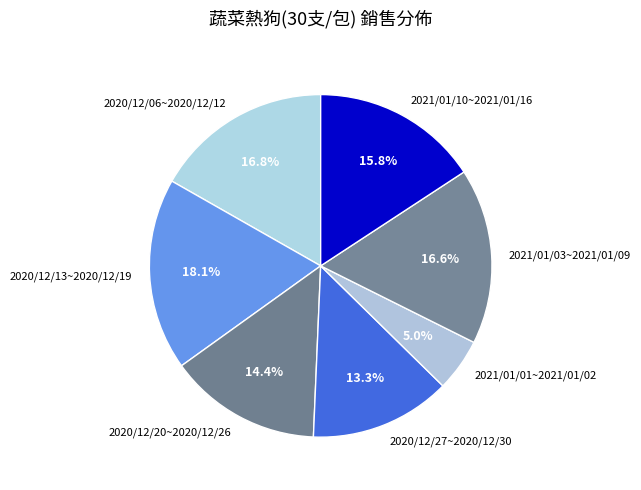

How many slices are in this pie chart?

7